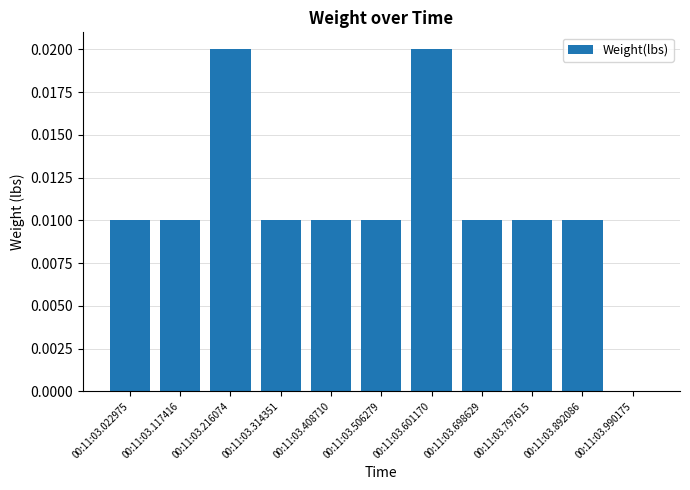

Which has a higher value, 00:11:03.022975 or 00:11:03.990175?

00:11:03.022975